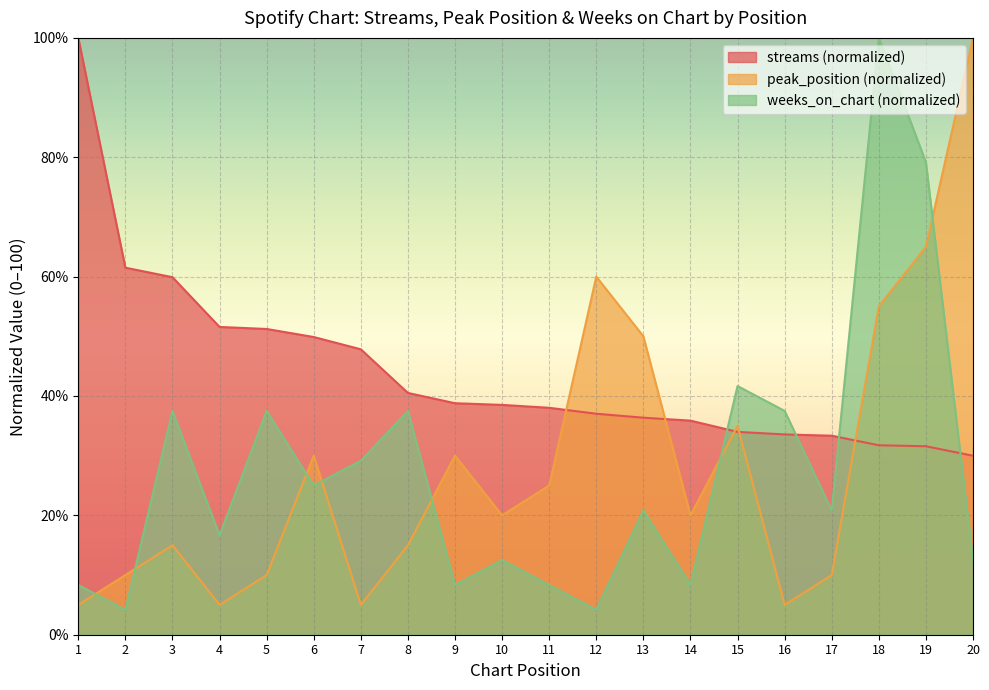

True or false: weeks_on_chart has a value of 25.0 at 6.

True